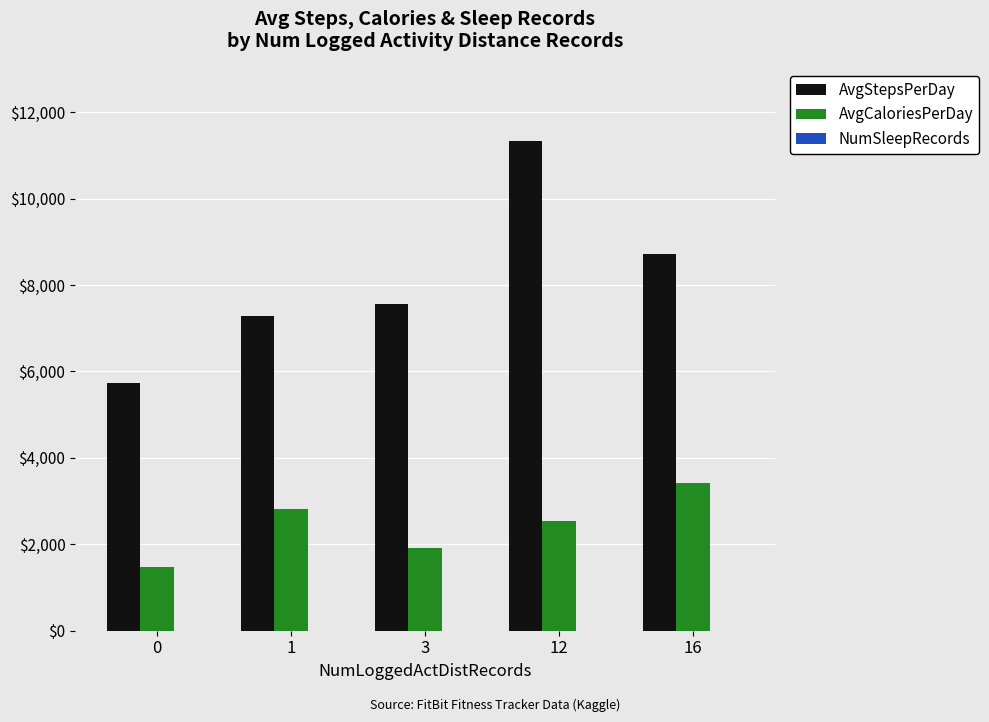

Between 12 and 16, which series saw the biggest shift?

AvgStepsPerDay